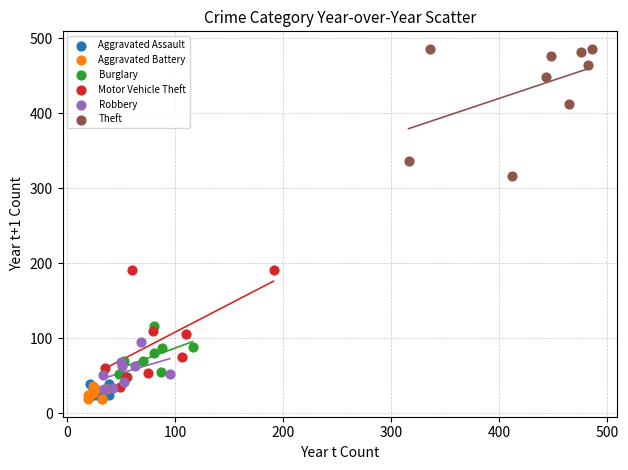

Which series reaches the maximum Y coordinate?

Theft